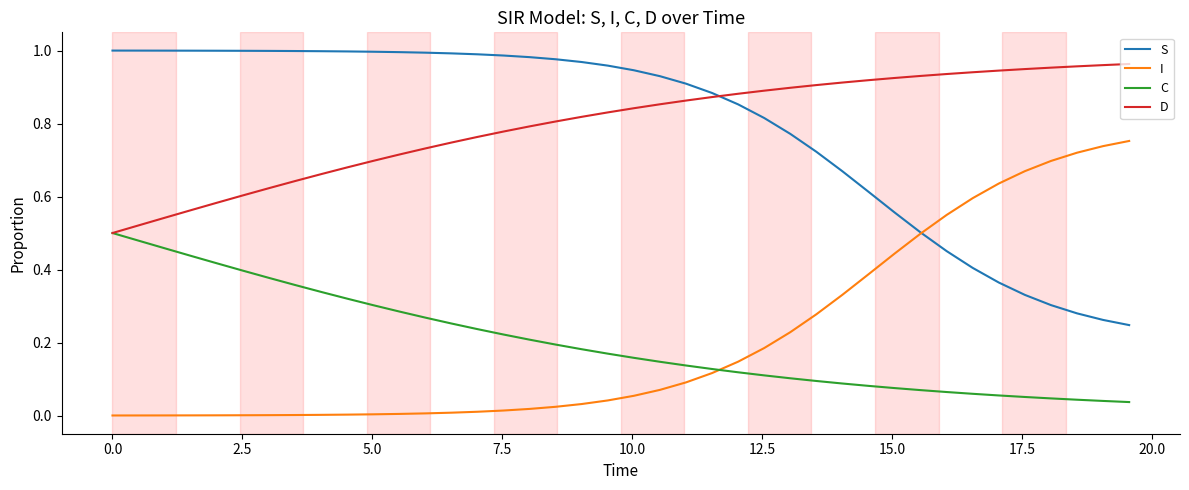

True or false: I and D cross at least once.

False